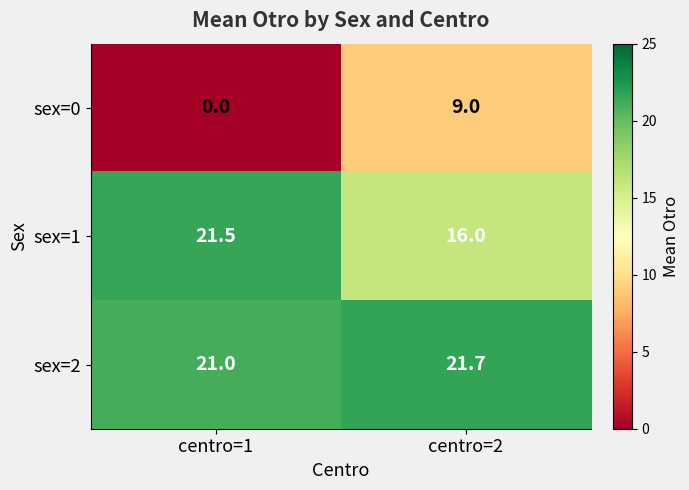

What is the sum of the sex=0 values at centro=2 and centro=1?

9.0